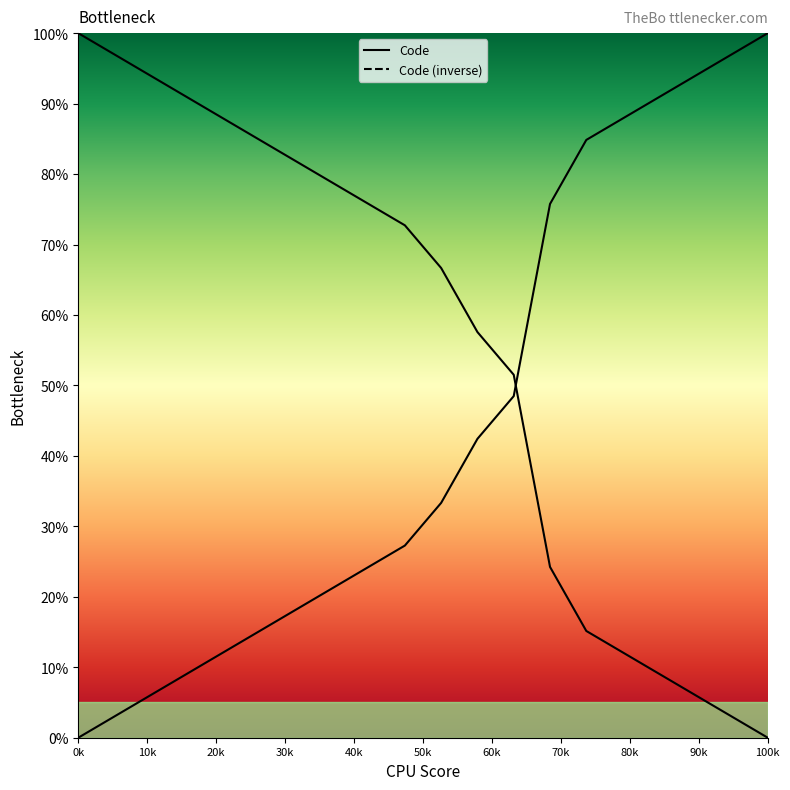

What is the value of the 19th point from the left?

97.0